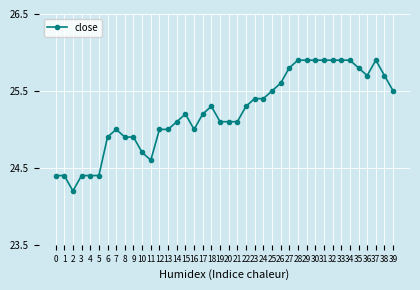

Reading left to right, transcribe all the data shown in this chart.

0=24.4	1=24.4	2=24.2	3=24.4	4=24.4	5=24.4	6=24.9	7=25.0	8=24.9	9=24.9	10=24.7	11=24.6	12=25.0	13=25.0	14=25.1	15=25.2	16=25.0	17=25.2	18=25.3	19=25.1	20=25.1	21=25.1	22=25.3	23=25.4	24=25.4	25=25.5	26=25.6	27=25.8	28=25.9	29=25.9	30=25.9	31=25.9	32=25.9	33=25.9	34=25.9	35=25.8	36=25.7	37=25.9	38=25.7	39=25.5